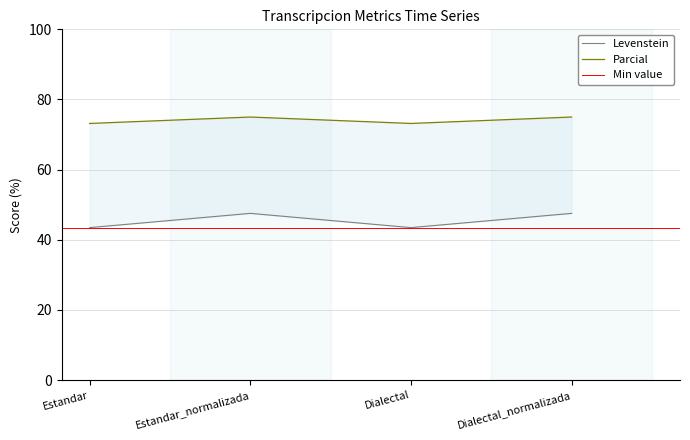

The Parcial series shows 131.7 at Estandar. True or false?

False